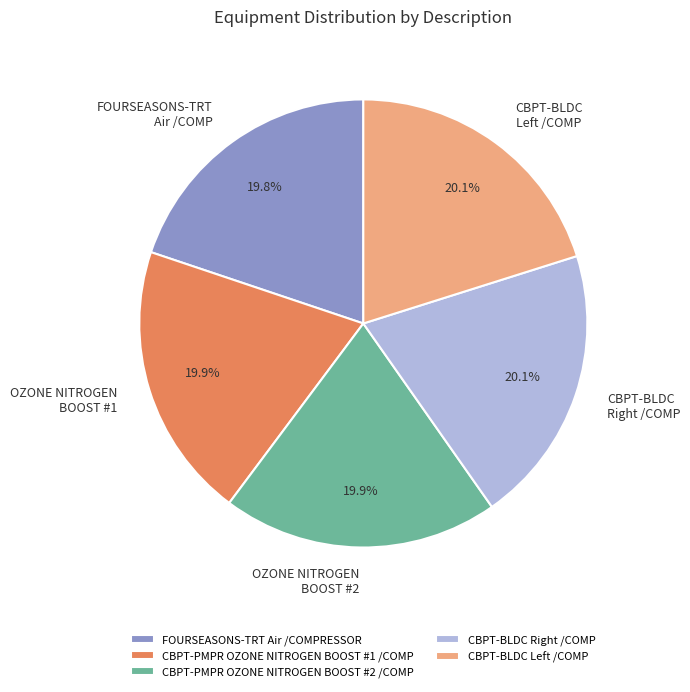

Is there any slice that represents more than half of the pie?

No